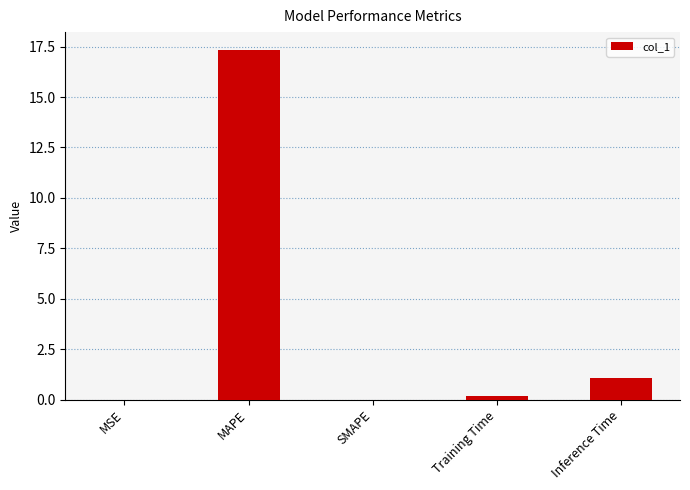

Count the number of data series in this chart.

1